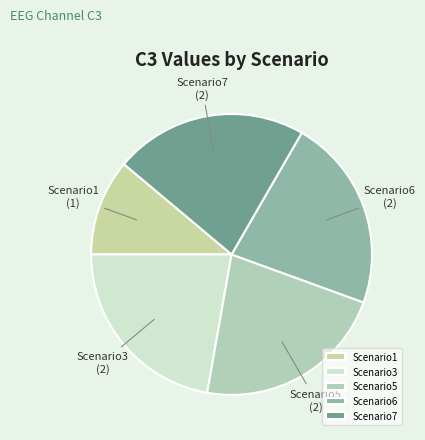

Which category has the smallest portion of the pie?

Scenario1